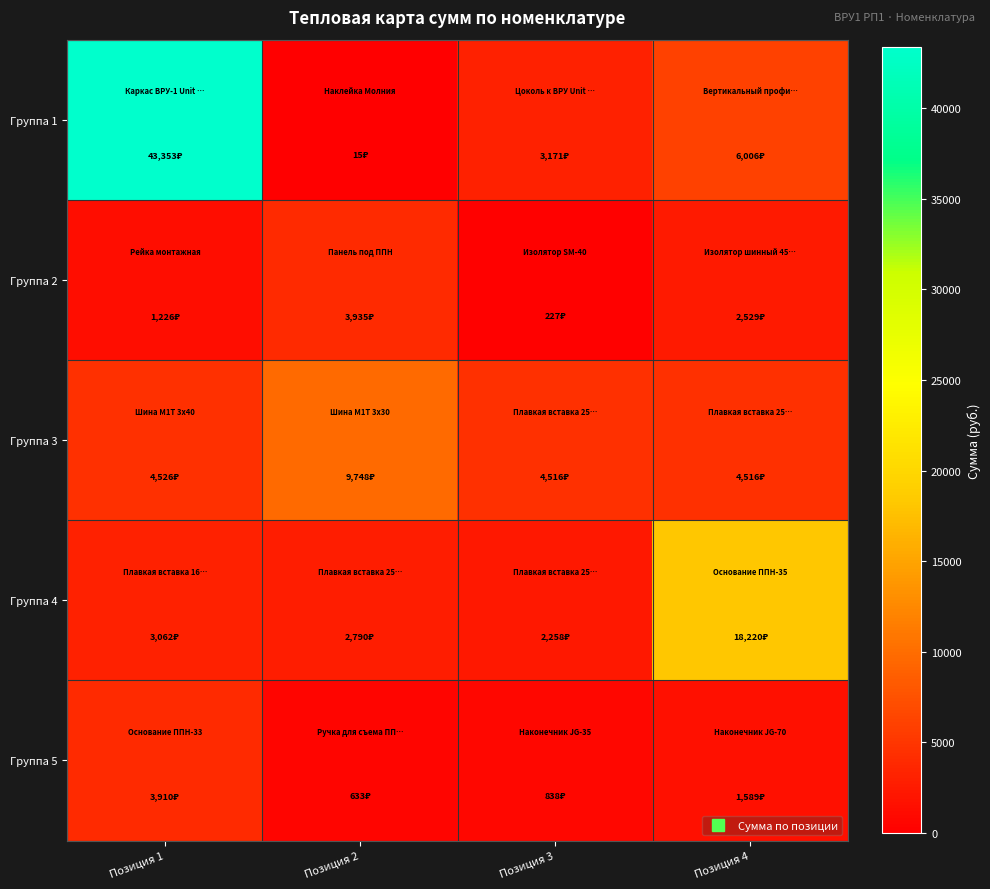

Reading left to right, list all the values displayed in this chart.

Группа 1: Позиция 1=43352.9	Позиция 2=14.9	Позиция 3=3171.2	Позиция 4=6005.9
Группа 2: Позиция 1=1225.5	Позиция 2=3935.1	Позиция 3=227.1	Позиция 4=2529.2
Группа 3: Позиция 1=4526.2	Позиция 2=9748.2	Позиция 3=4516.5	Позиция 4=4516.5
Группа 4: Позиция 1=3061.9	Позиция 2=2789.8	Позиция 3=2258.2	Позиция 4=18220.5
Группа 5: Позиция 1=3910.1	Позиция 2=633.0	Позиция 3=838.3	Позиция 4=1589.3